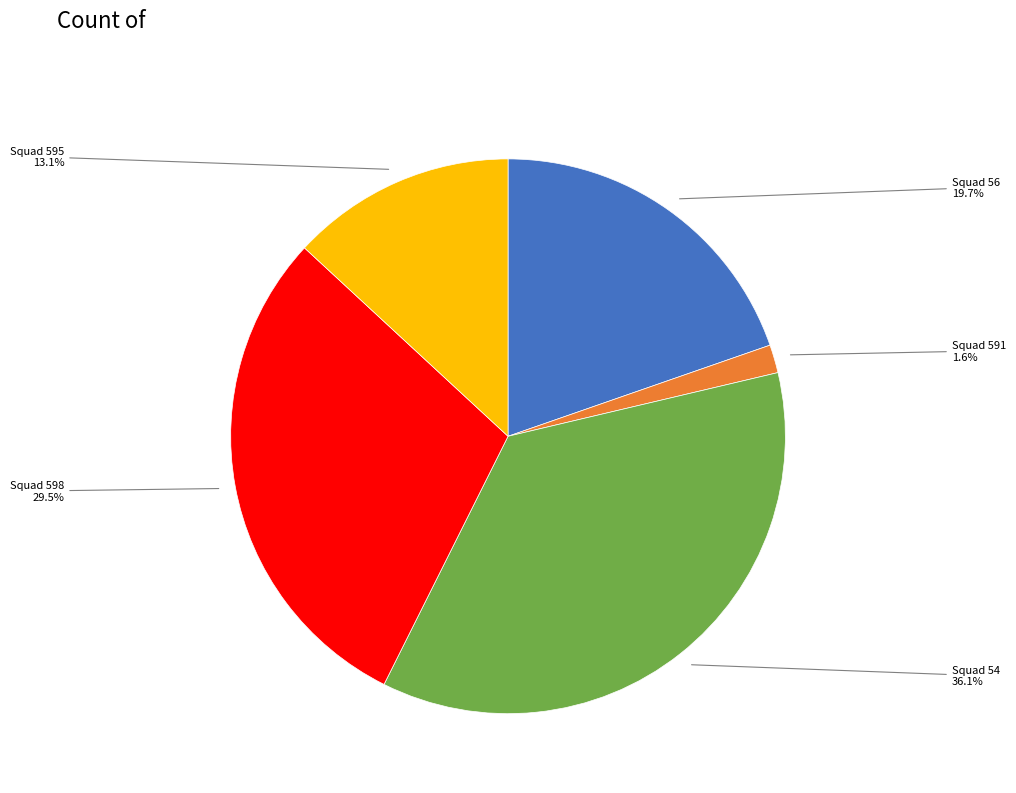

Count the number of slices in the pie.

5